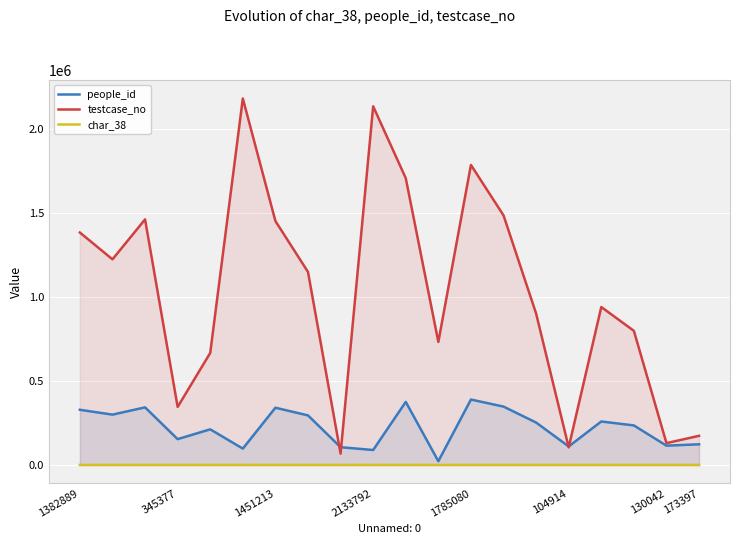

After their last crossing, which series has the higher values: testcase_no or people_id?

testcase_no